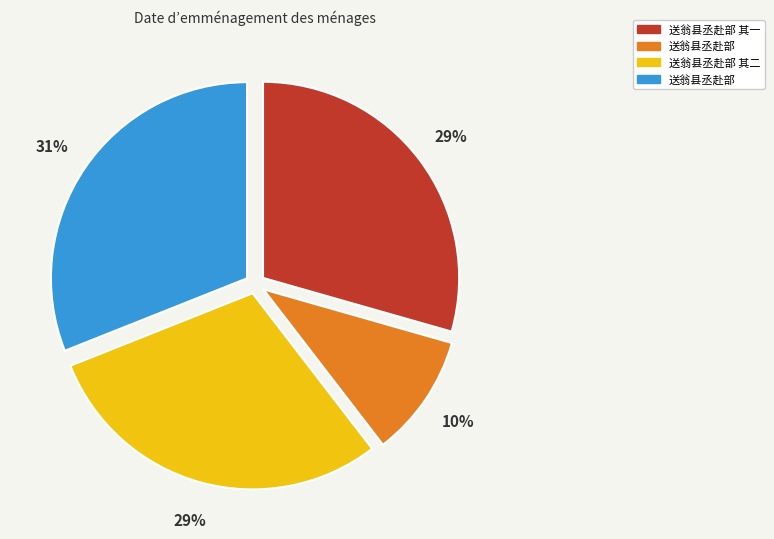

Is there a majority slice in this chart?

No